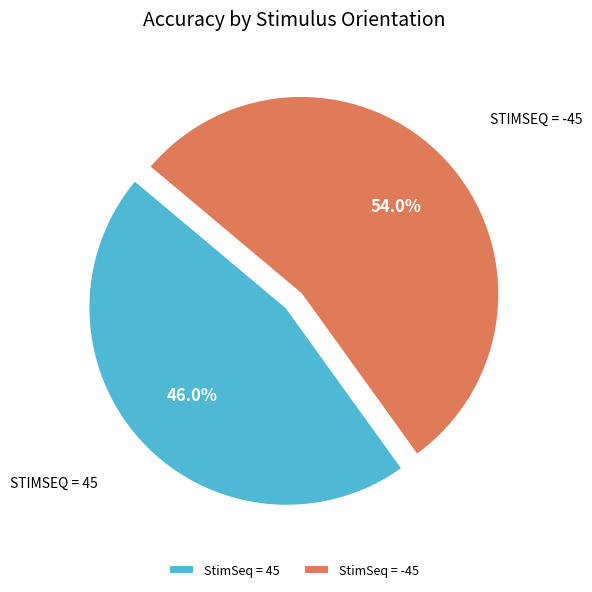

How much of the chart is everything except StimSeq = 45?

54.0%